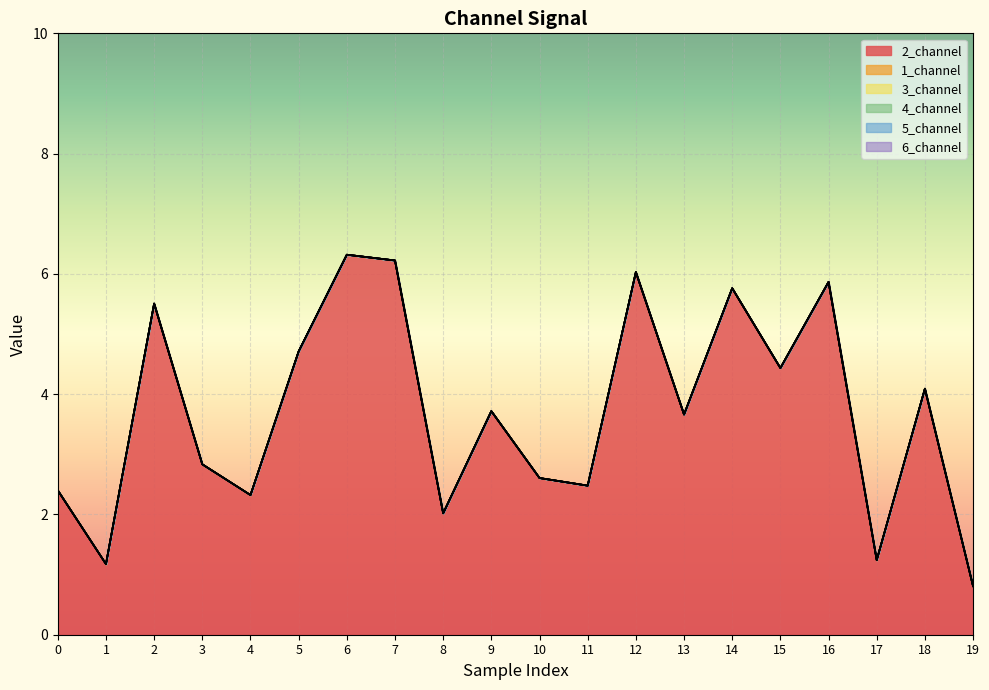

What is the total value across all series at 4?

2.3